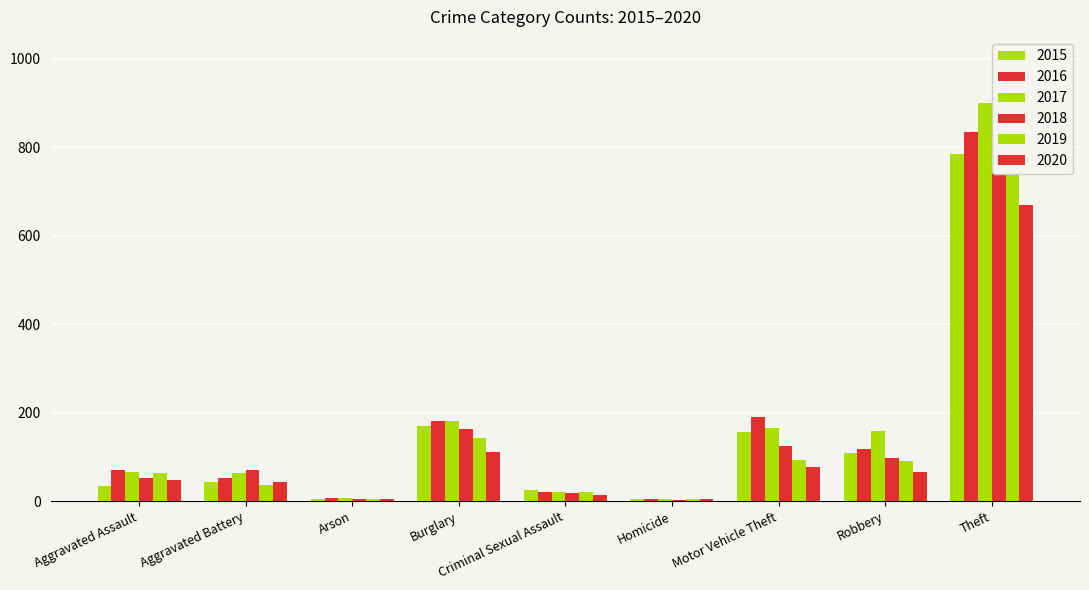

What are all the series names shown in the legend?

2015, 2016, 2017, 2018, 2019, 2020